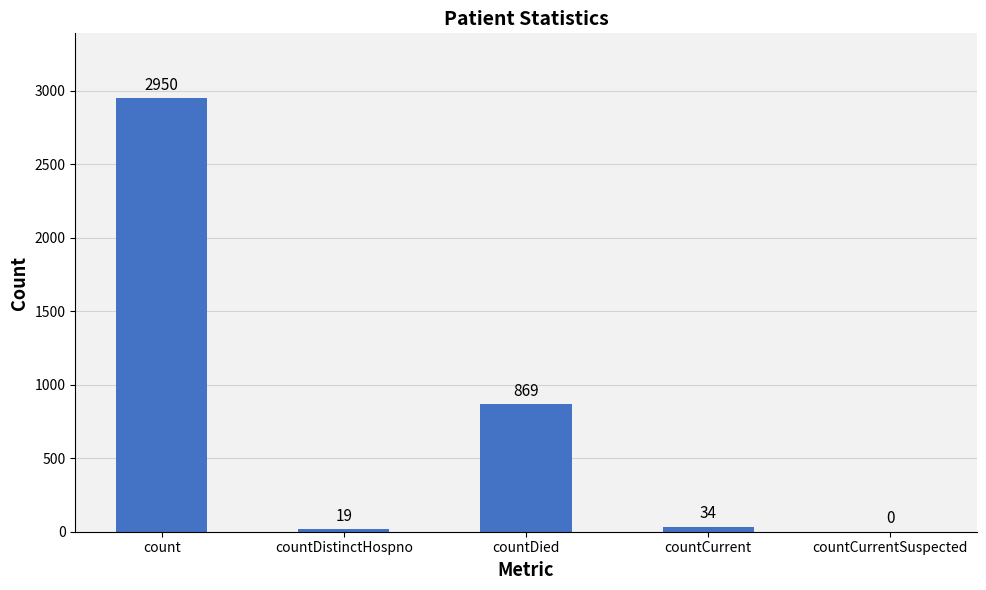

The value at countCurrentSuspected is 1686. True or false?

False